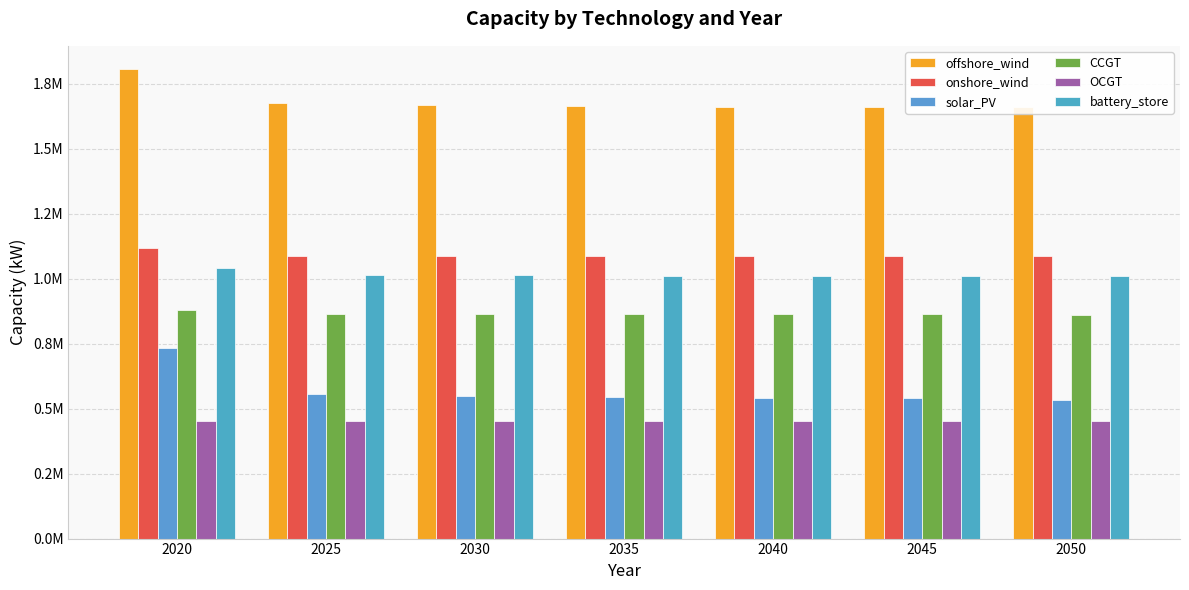

Reading left to right, what are all the values shown in this chart?

offshore_wind: 2020=1804771.0	2025=1675453.4	2030=1665846.3	2035=1662906.7	2040=1660748.7	2045=1659265.0	2050=1659265.0
onshore_wind: 2020=1118771.0	2025=1088405.6	2030=1088405.6	2035=1088405.6	2040=1088079.6	2045=1087444.2	2050=1085539.1
solar_PV: 2020=733471.0	2025=557640.8	2030=546509.0	2035=543168.2	2040=541246.8	2045=539208.7	2050=534784.9
CCGT: 2020=880001.0	2025=864769.5	2030=864769.5	2035=864769.5	2040=864257.6	2045=863827.2	2050=858232.7
OCGT: 2020=453961.0	2025=453815.1	2030=453815.1	2035=453815.1	2040=453815.1	2045=453815.1	2050=453815.1
battery_store: 2020=1042001.0	2025=1015583.4	2030=1012039.6	2035=1011520.8	2040=1011395.9	2045=1009828.2	2050=1008088.1